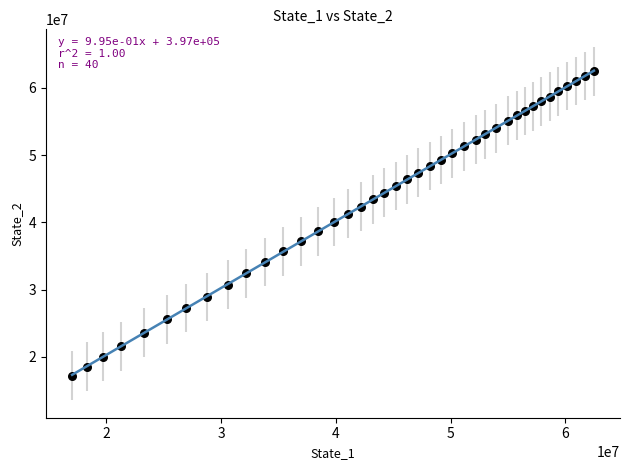

What is the range of X values (max minus min)?

45444295.0